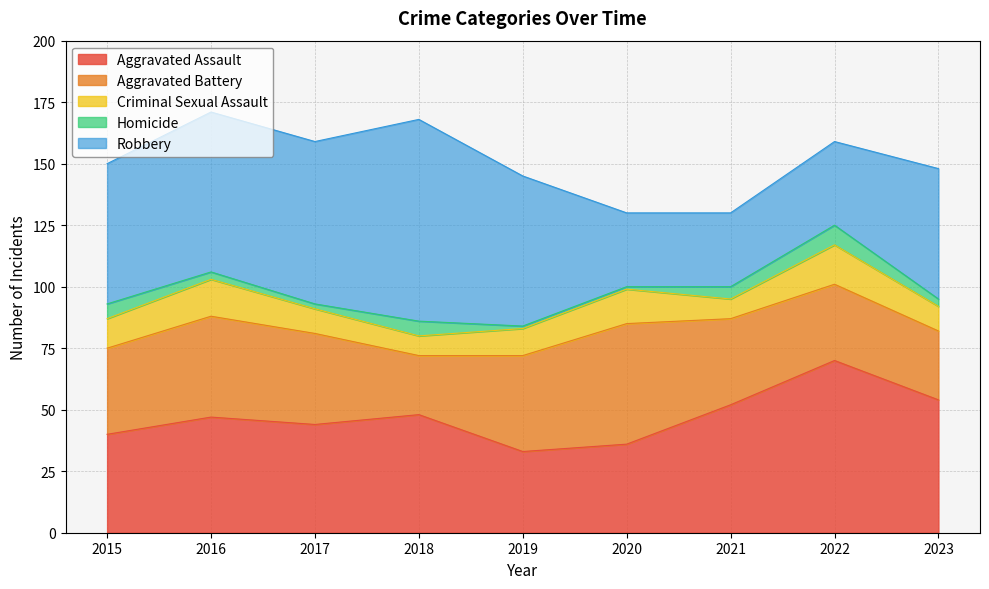

At which category does the chart reach its peak across all series?

2018